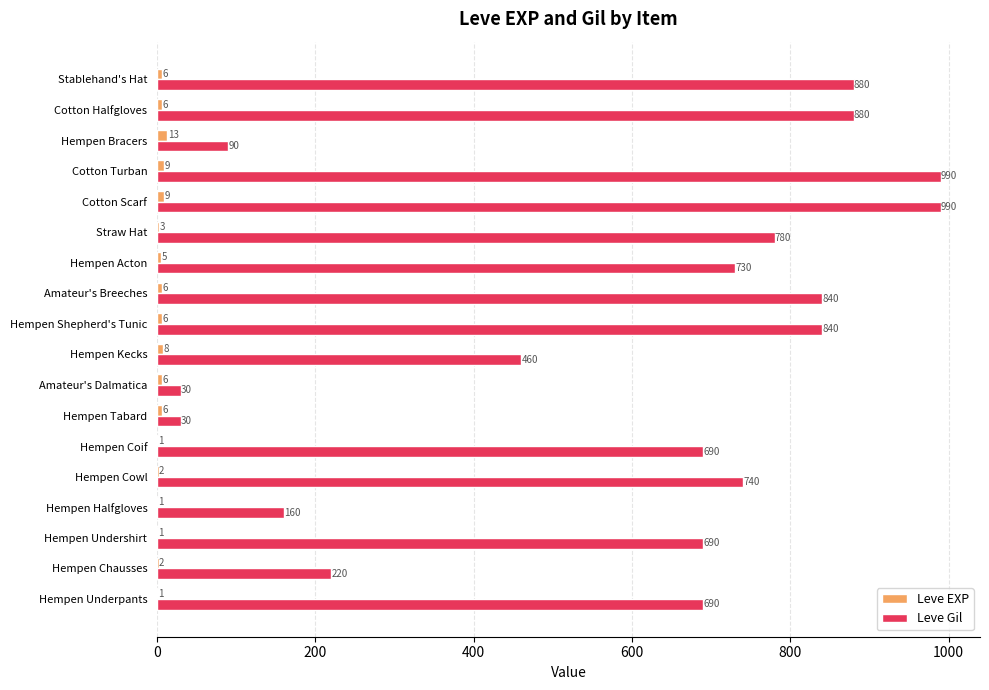

What is the greatest value displayed?

990